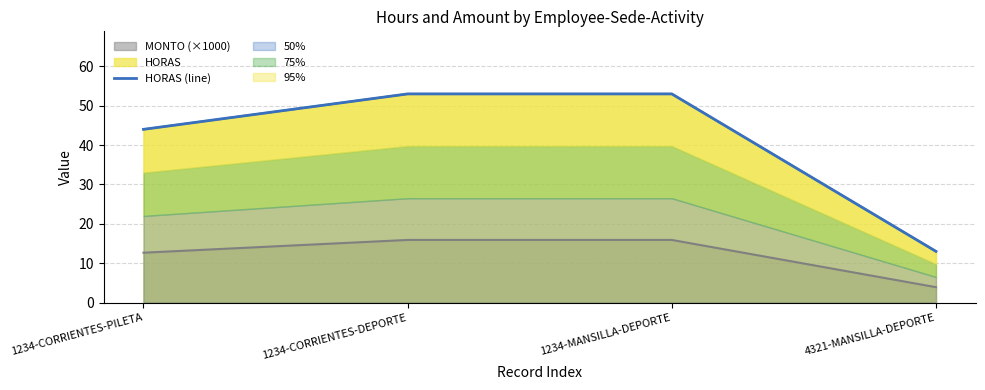

True or false: the data has more than 0 interior local peaks.

False